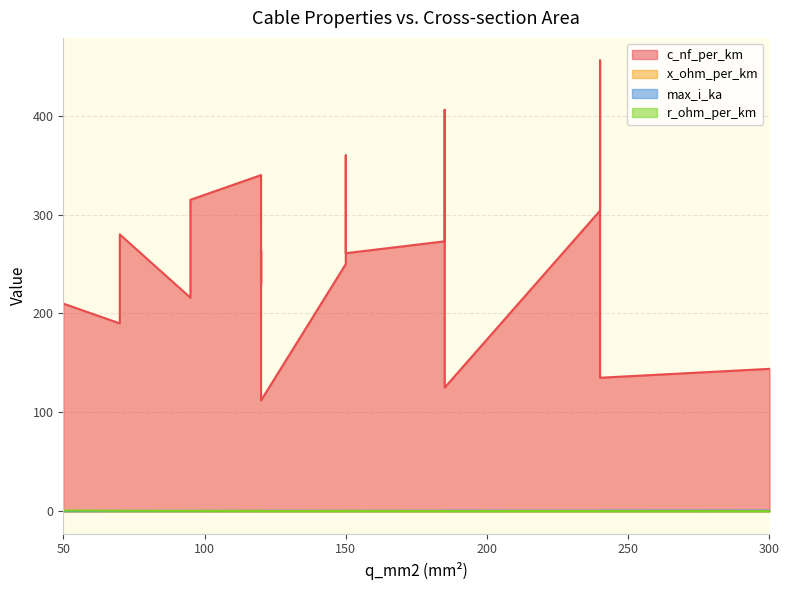

Is it true that max_i_ka equals 0.1 at 240?

False